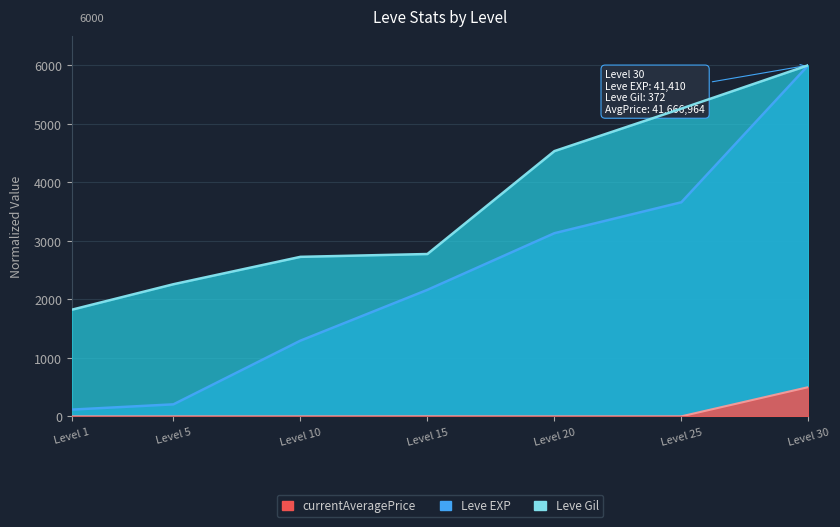

Which series has the largest total across all categories?

Leve Gil